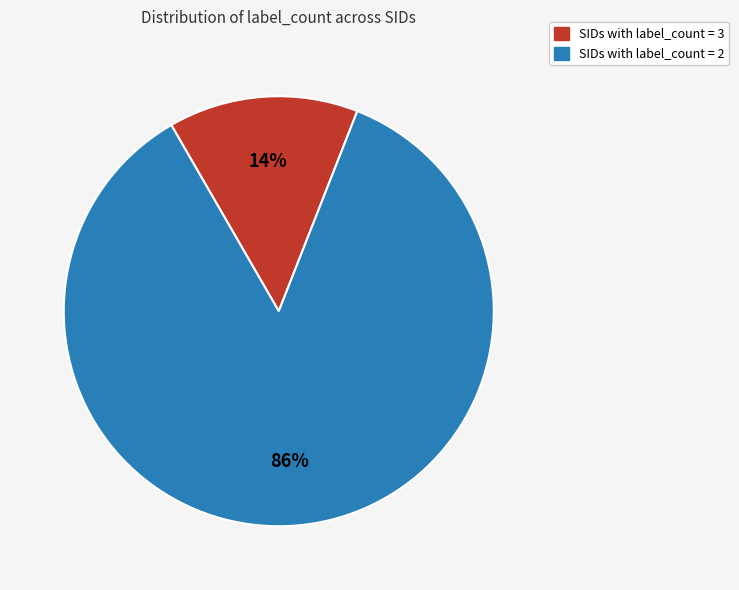

Is there a majority slice in this chart?

Yes